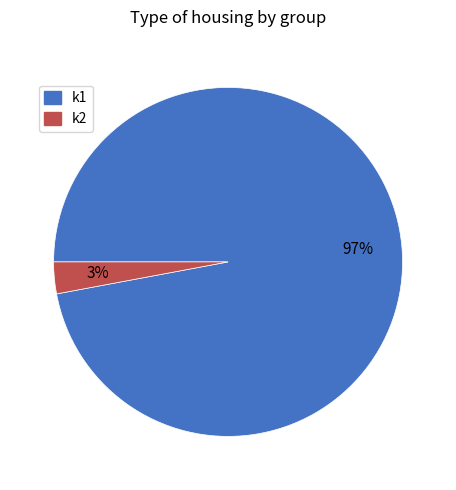

Count the number of slices in the pie.

2